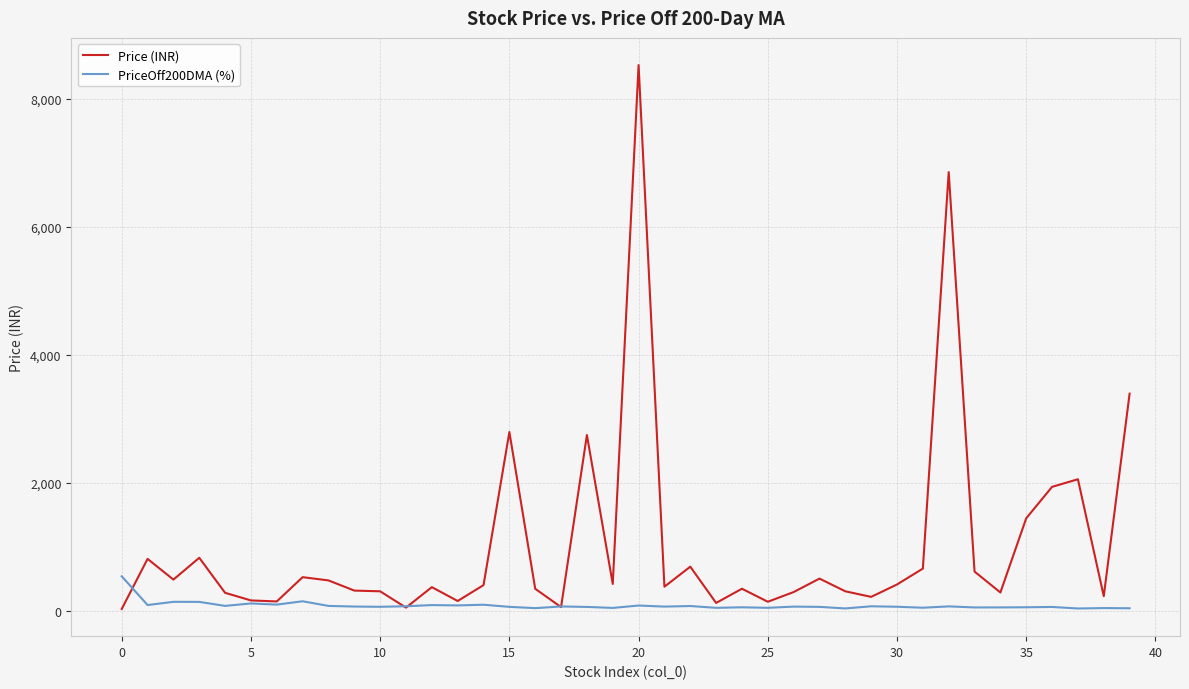

List the series in order of their peak value, lowest first.

PriceOff200DMA (%), Price (INR)